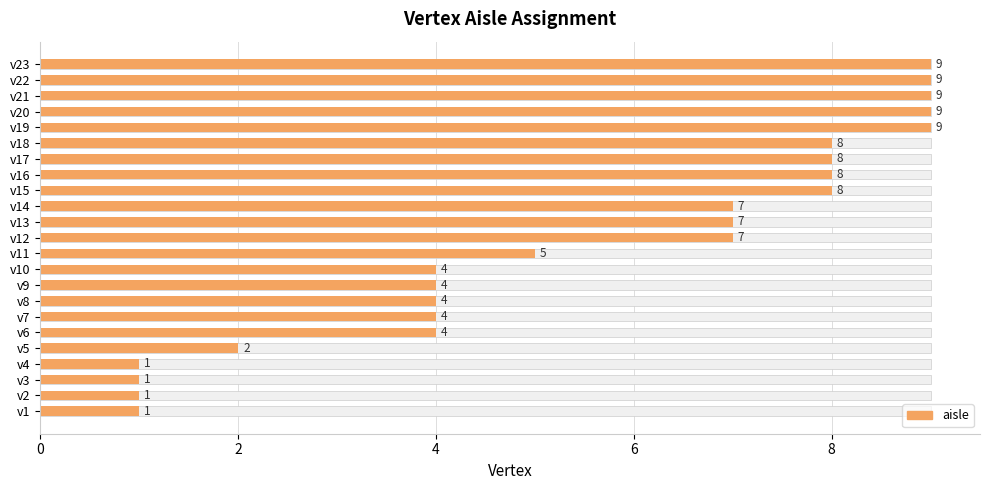

What is the greatest value displayed?

9